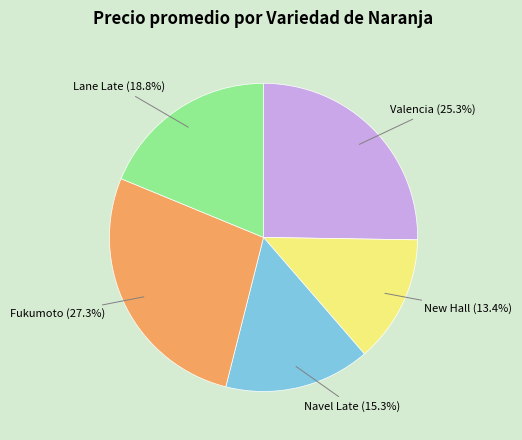

Does any single category account for the majority?

No